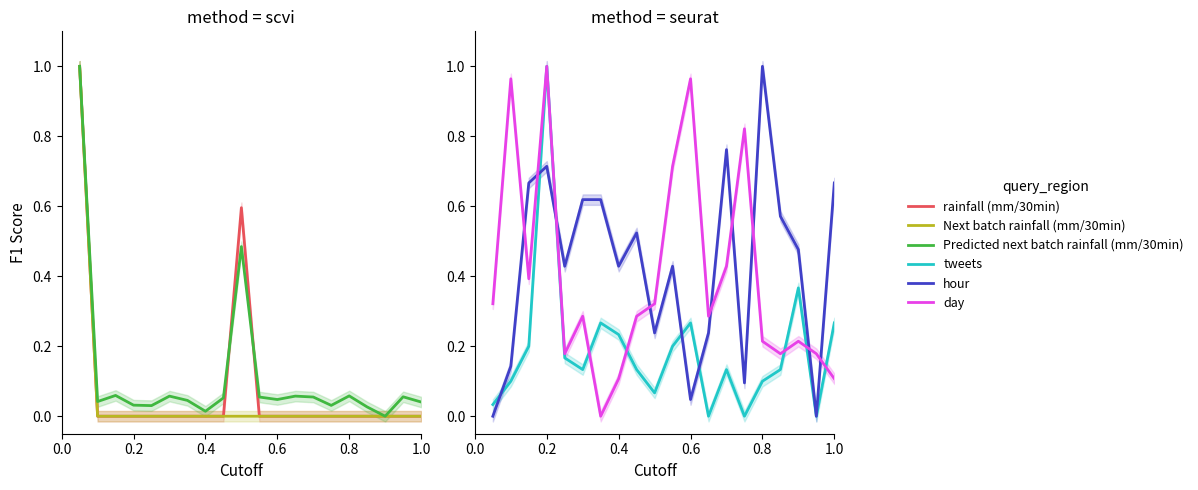

True or false: rainfall (mm/30min) and hour cross at least once.

True